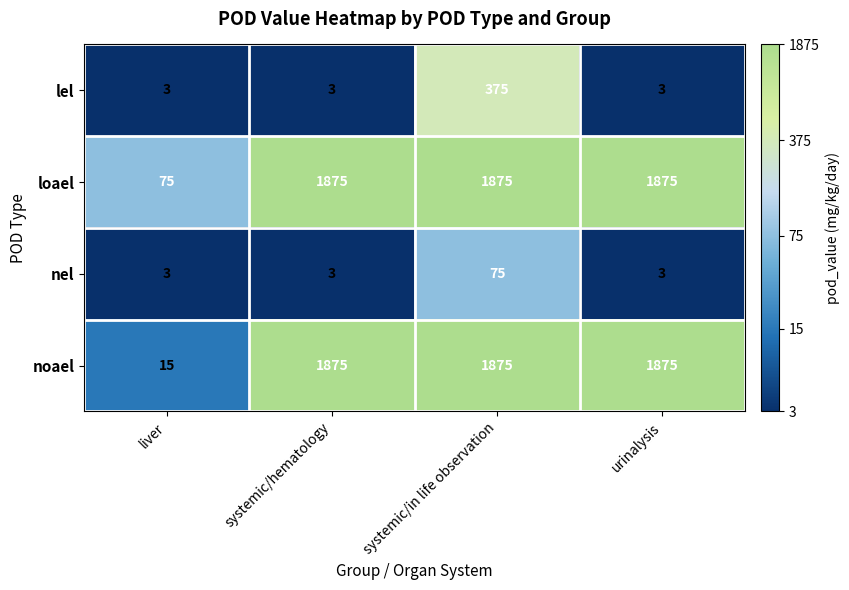

Is it true that nel equals 75 at systemic/in life observation?

True